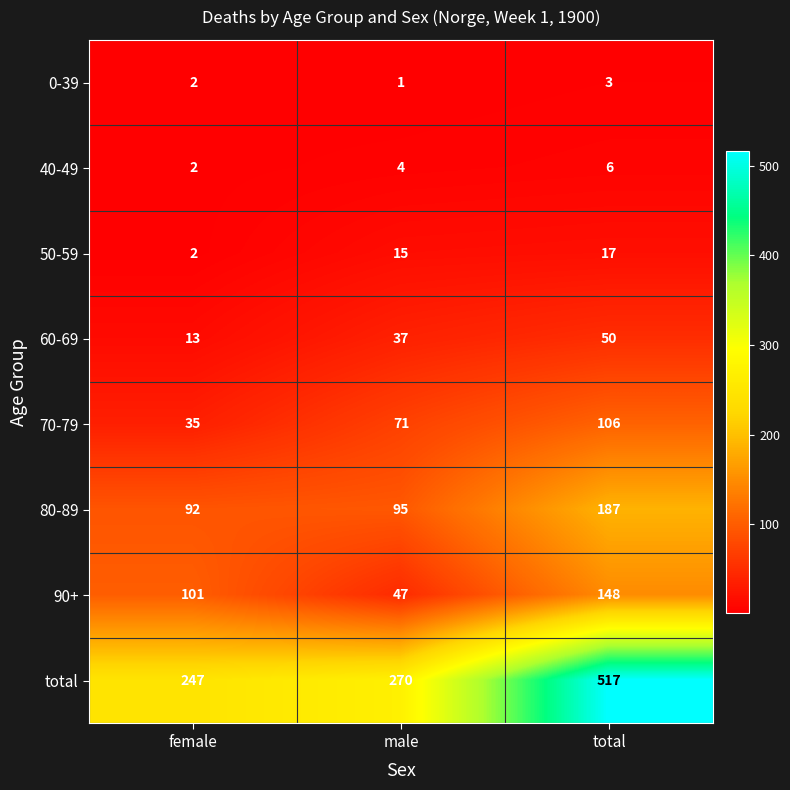

Is it true that 60-69 equals 71 at total?

False